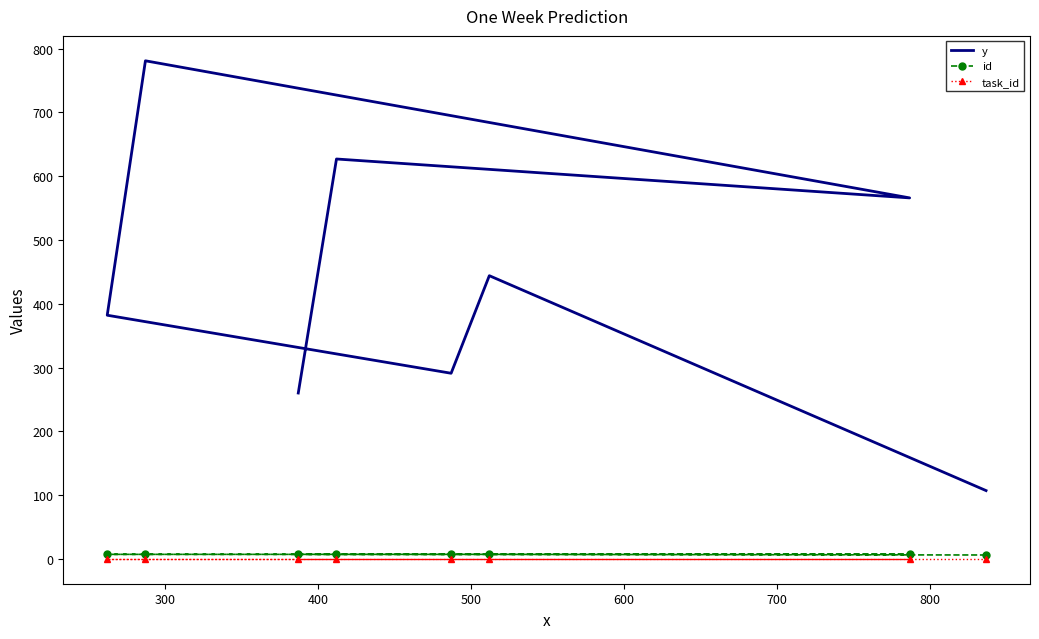

True or false: task_id and y cross at least once.

False